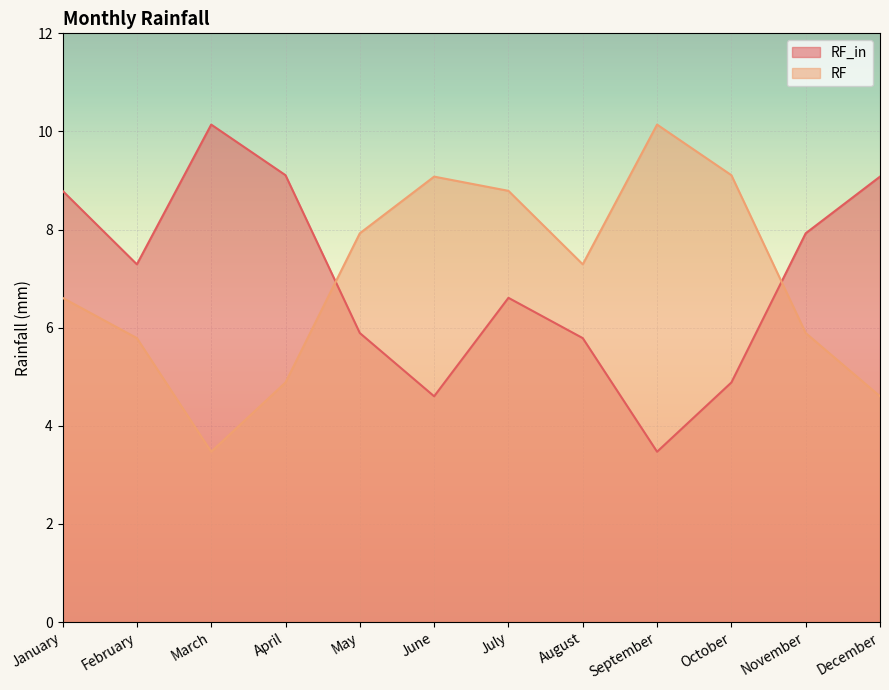

Between September and November, which series saw the biggest shift?

RF_in